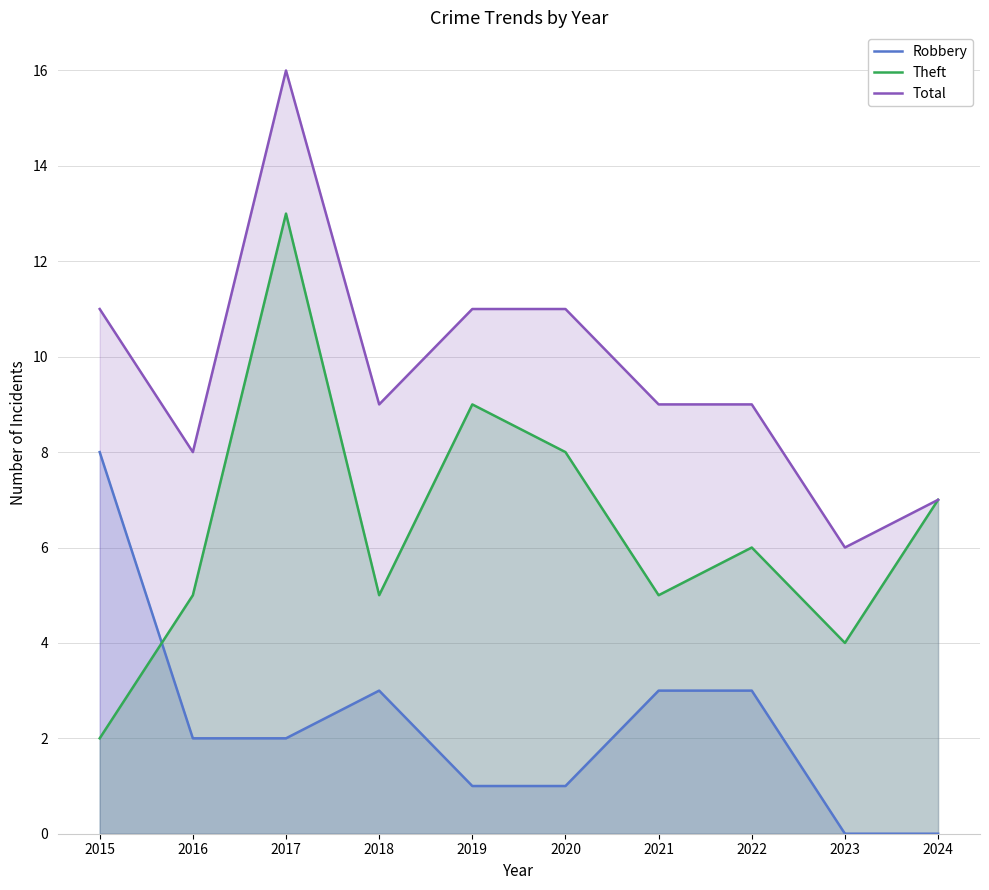

True or false: Robbery and Theft cross at least once.

True